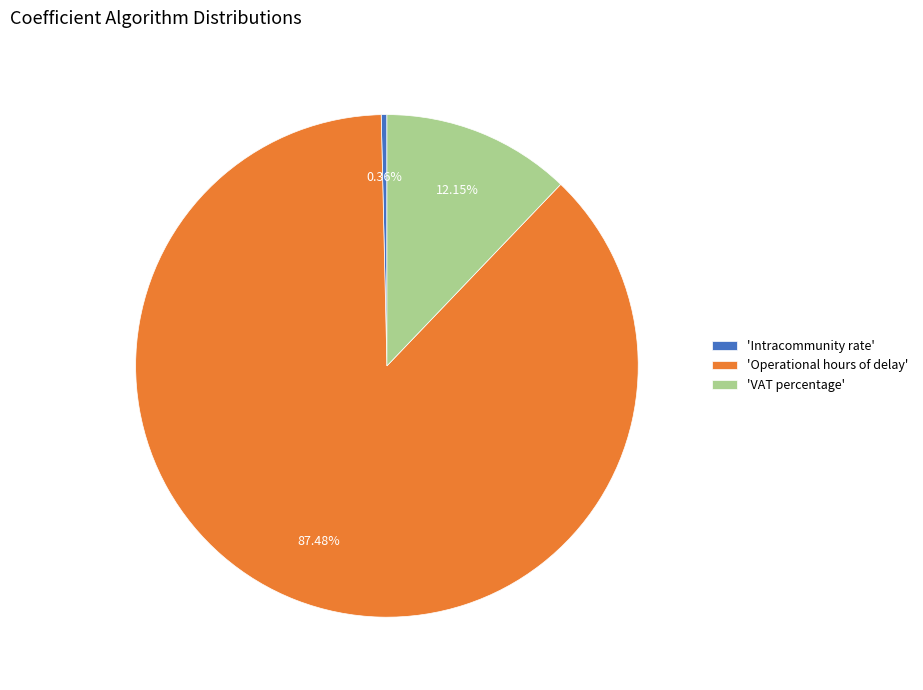

Which slice is the largest?

'Operational hours of delay'